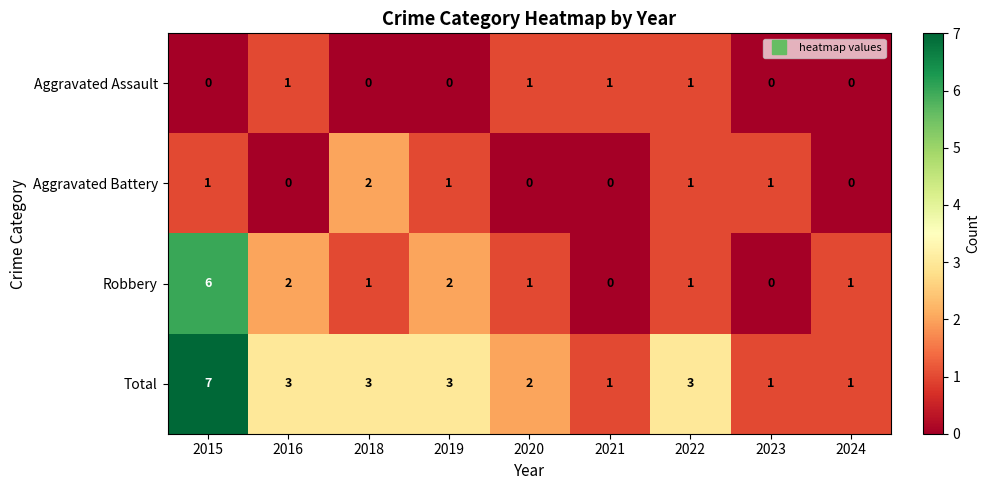

Is it true that Aggravated Battery equals 2 at 2022?

False